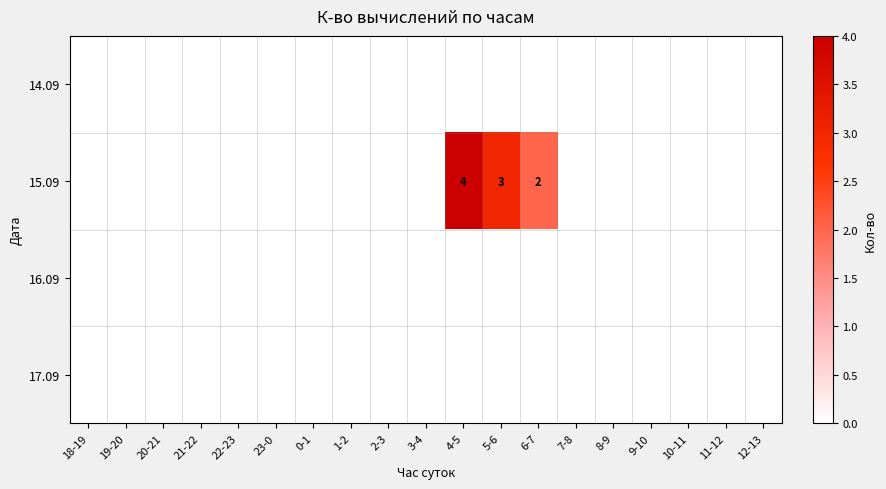

List the labels in order of 15.09 value, smallest first.

18-19, 19-20, 20-21, 21-22, 22-23, 23-0, 0-1, 1-2, 2-3, 3-4, 7-8, 8-9, 9-10, 10-11, 11-12, 12-13, 6-7, 5-6, 4-5